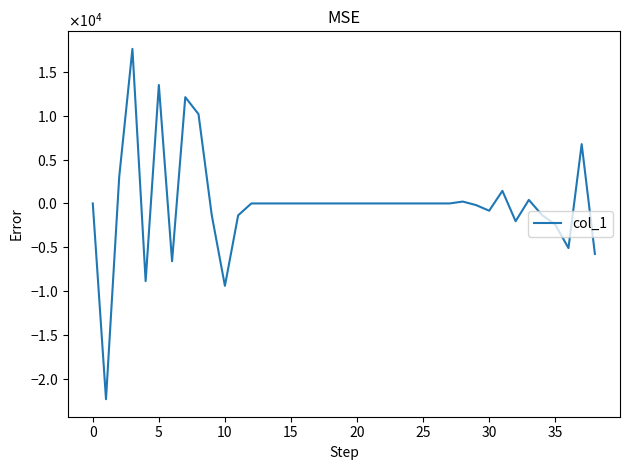

What is the maximum value shown in the chart?

17601.1